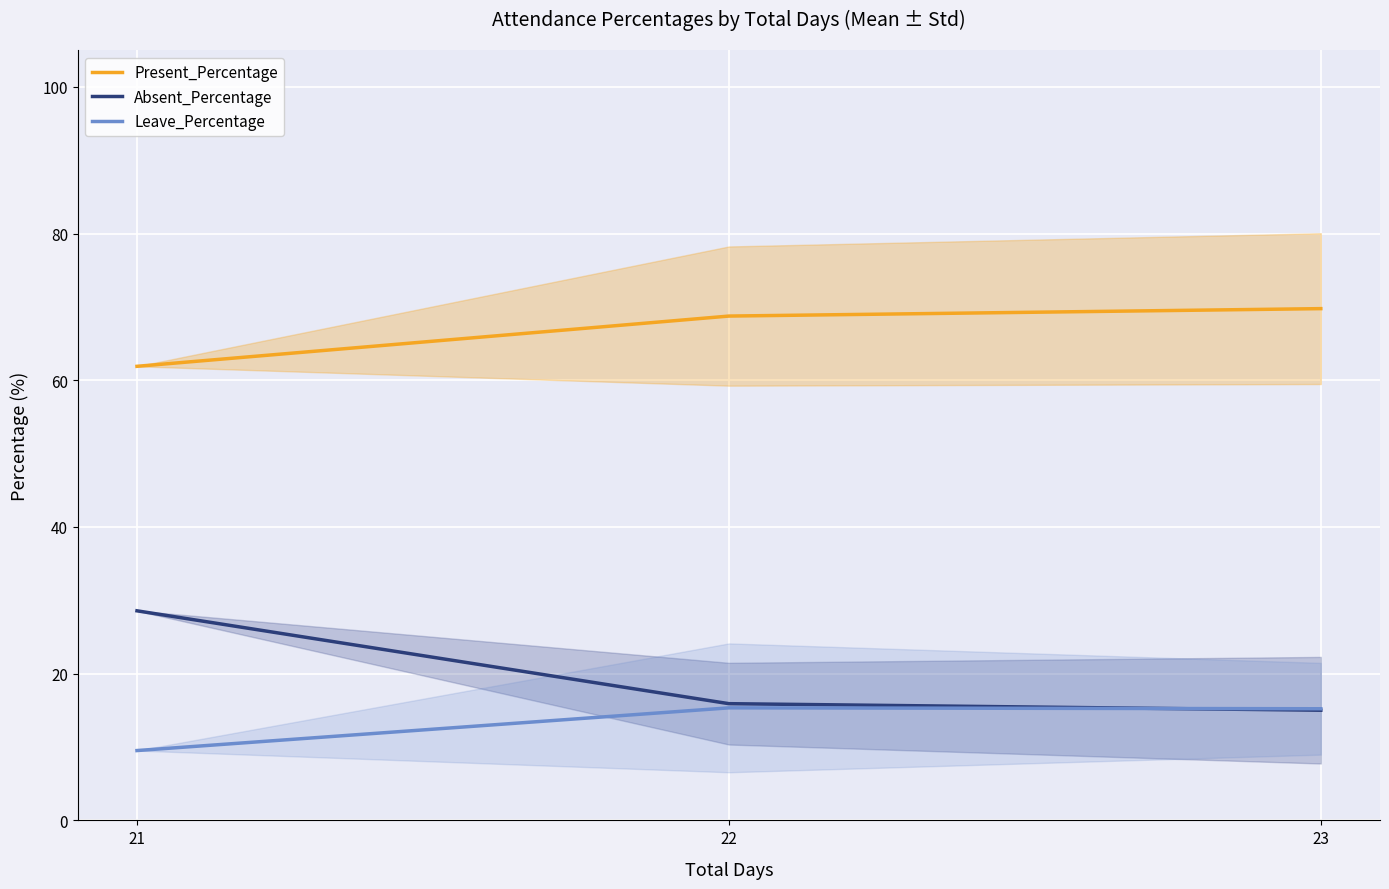

Rank the series at 21 from lowest to highest value.

Leave_Percentage, Absent_Percentage, Present_Percentage